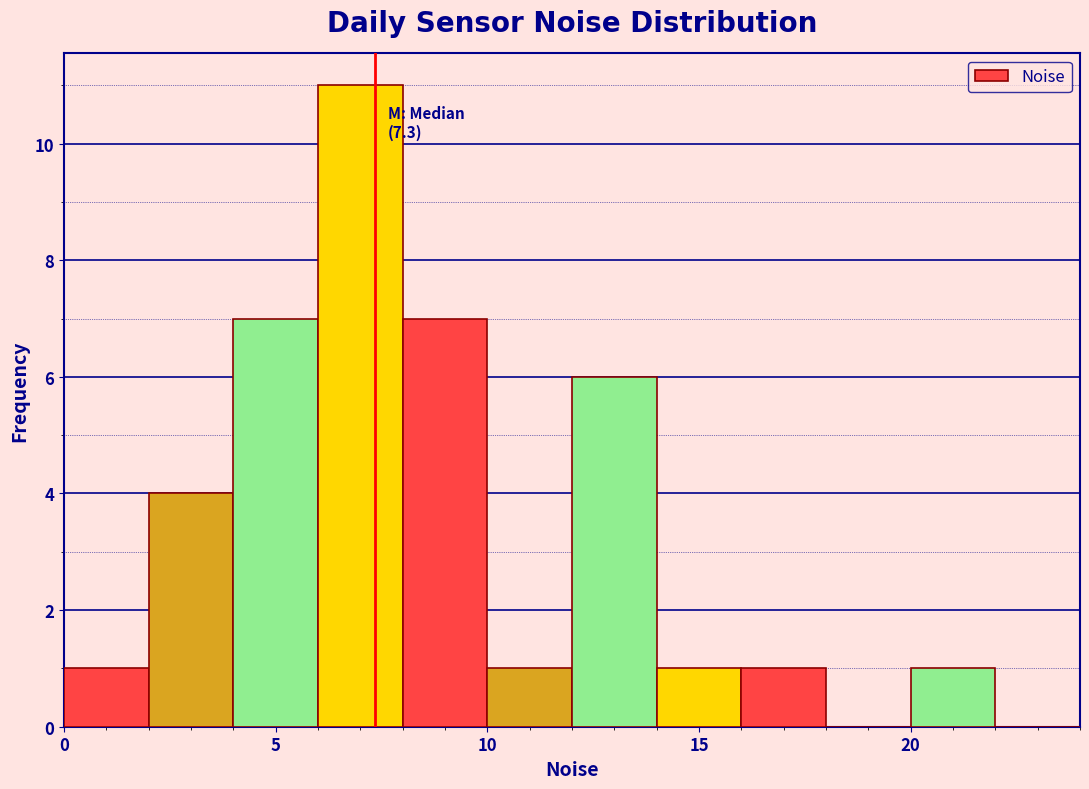

Which range on the x-axis has the tallest bar?

6 to 8